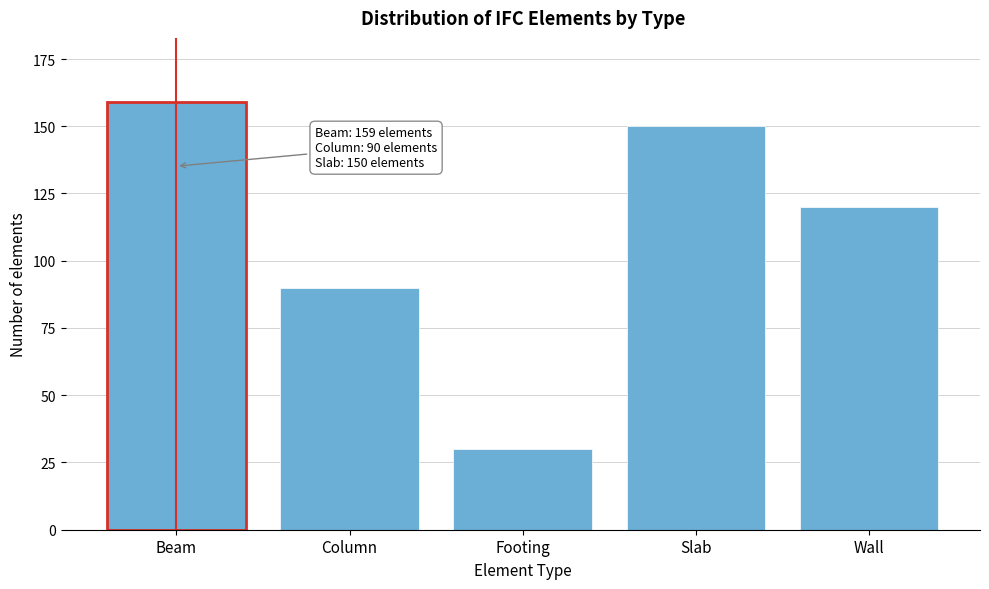

Reading left to right, list all the values displayed in this chart.

159	90	30	150	120